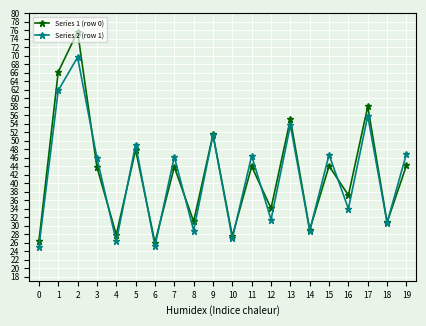

Is the value of Series 2 (row 1) at 3 greater than the value of Series 1 (row 0) at 9?

No